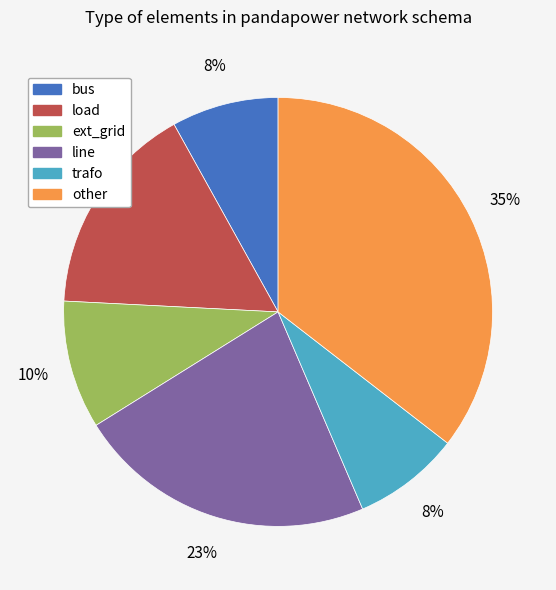

Does ext_grid account for over 50% of the chart?

No